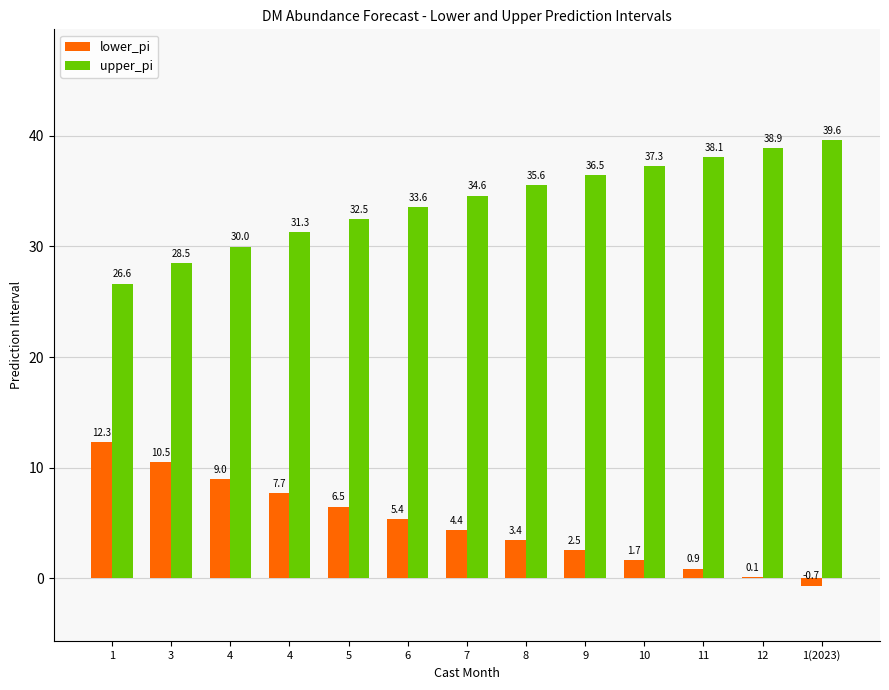

Between 10 and 6, which is larger?

6